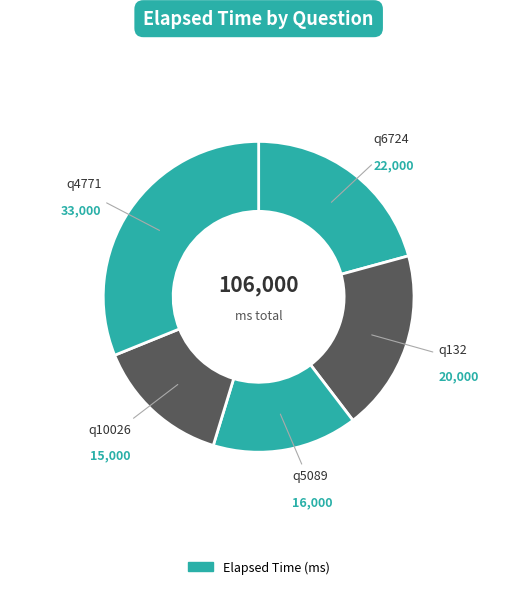

Is there any slice that represents more than half of the pie?

No